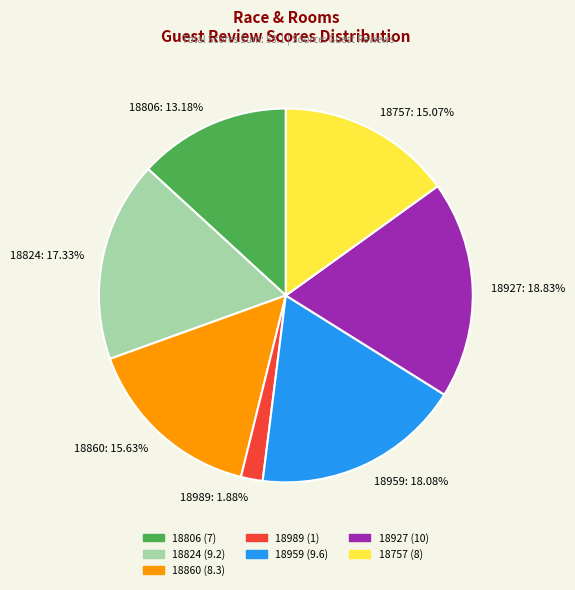

How many segments does this pie chart have?

7